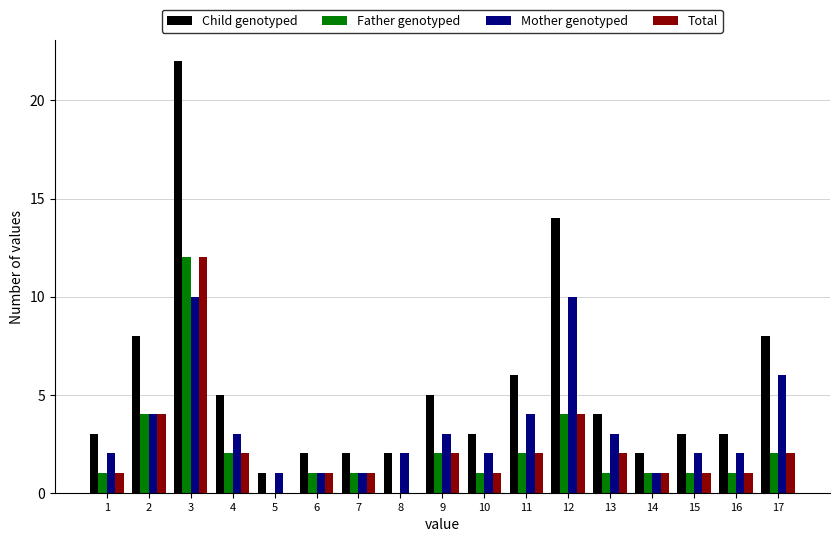

What is the sum of all Father genotyped values?

36